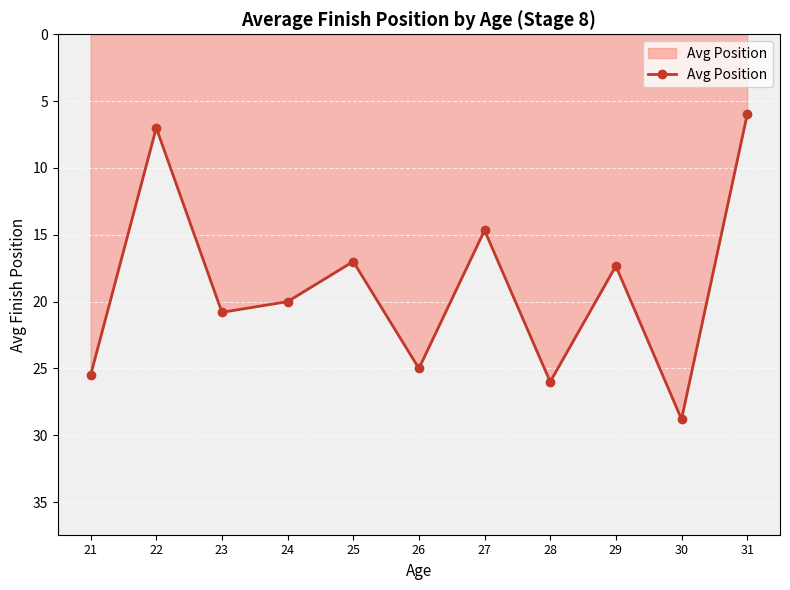

The chart shows a value of 14.7 at 27. True or false?

True